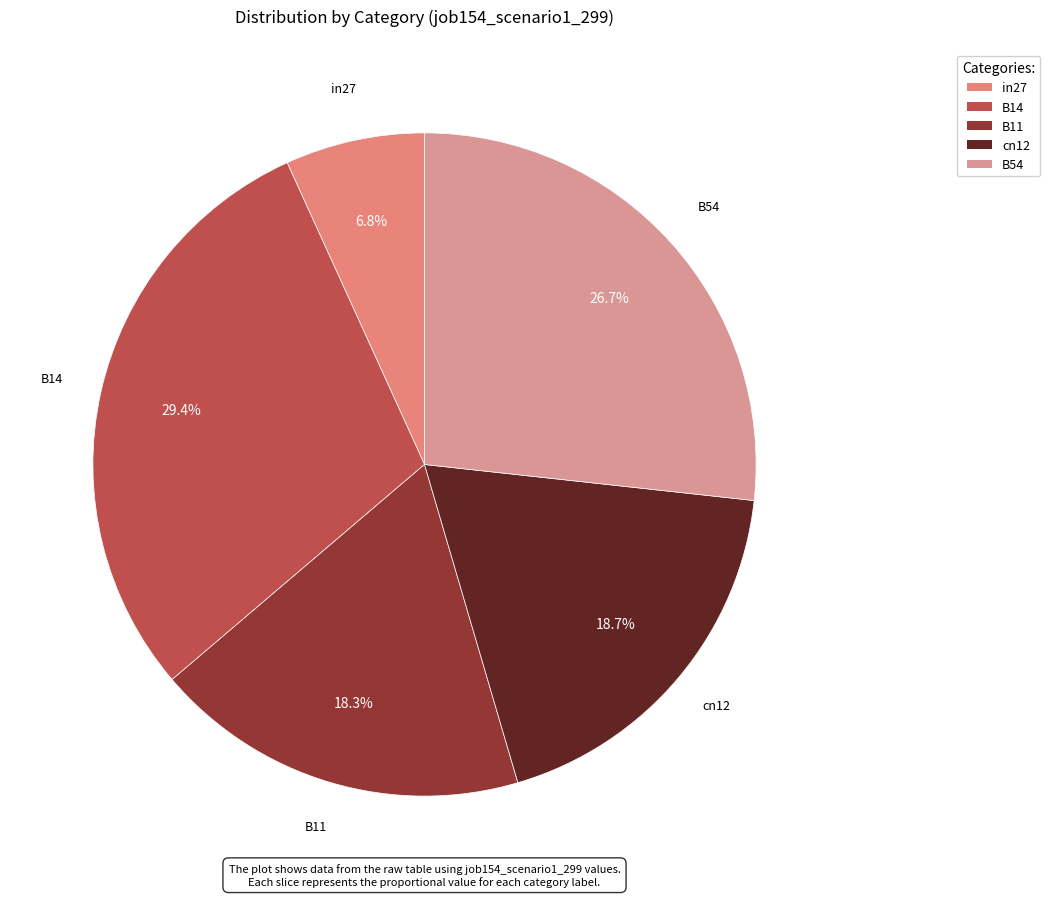

Combined, do B11 and B14 account for over 50%?

No